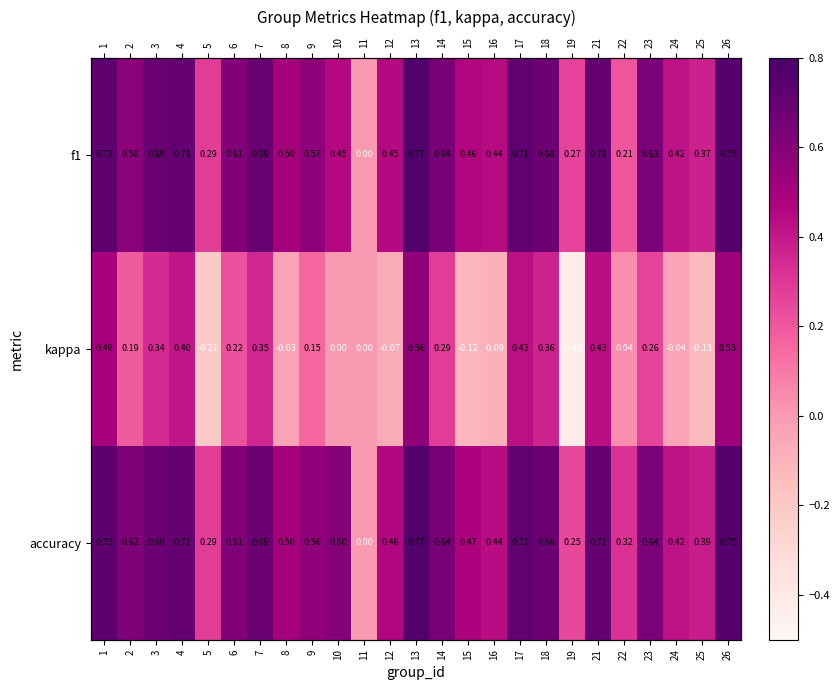

What is the difference between the accuracy values at 23 and 24?

0.2